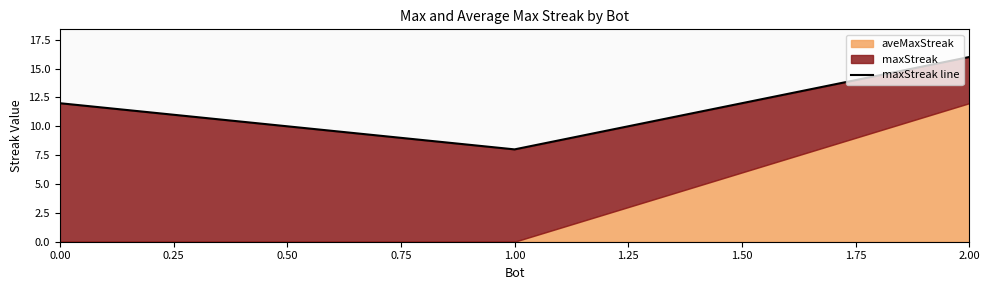

Which has a higher value, 1.00 or 2.00?

2.00